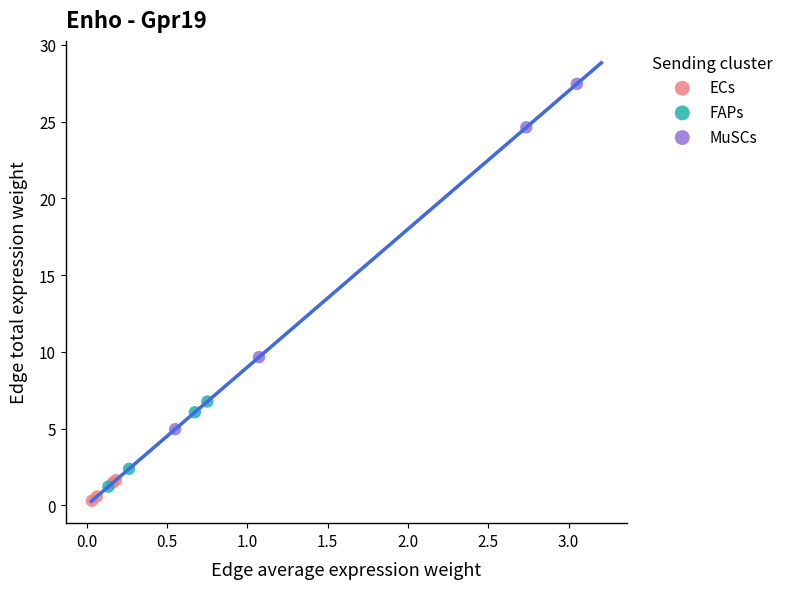

Which series reaches the maximum Y coordinate?

MuSCs